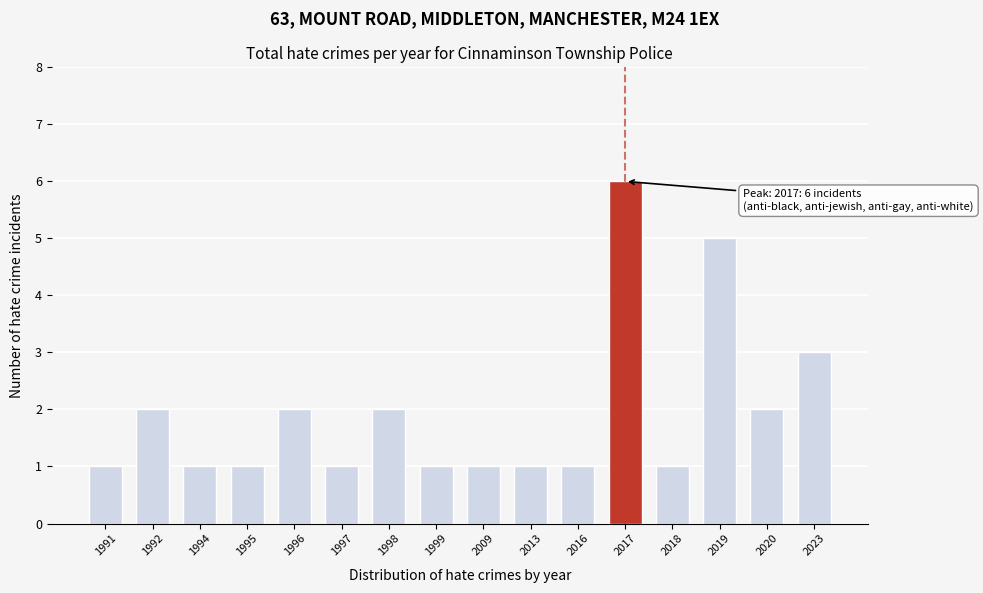

Reading right to left, list all the values displayed in this chart.

2023=3	2020=2	2019=5	2018=1	2017=6	2016=1	2013=1	2009=1	1999=1	1998=2	1997=1	1996=2	1995=1	1994=1	1992=2	1991=1